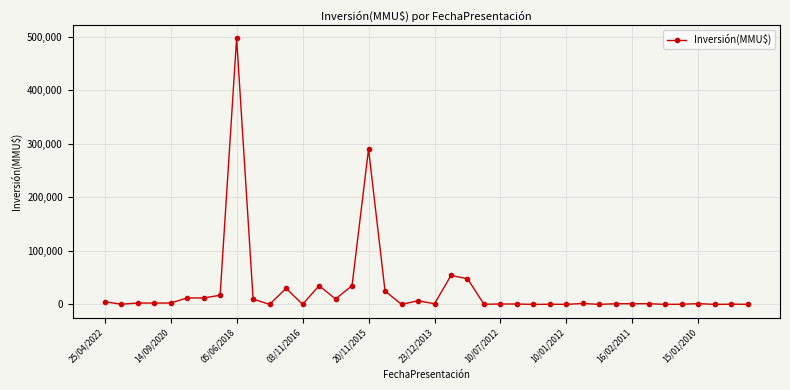

What is the difference between the maximum and minimum values?

497000